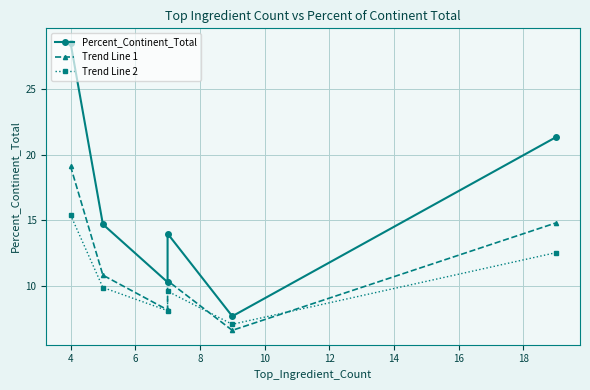

At how many categories does at least one series exceed 15?

2